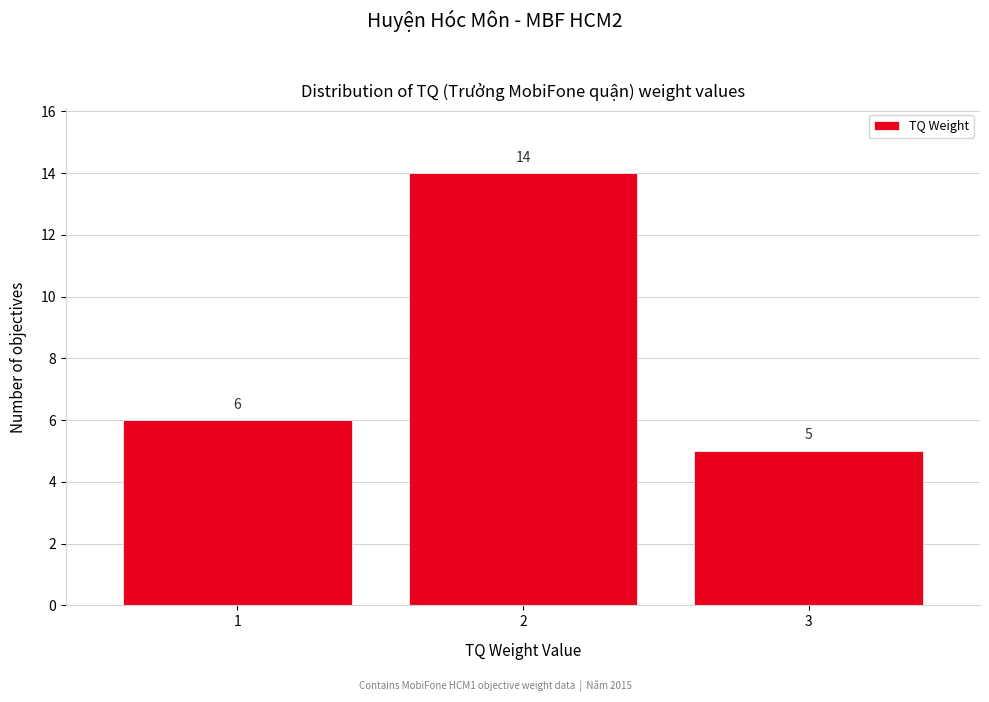

Which range on the x-axis has the tallest bar?

1.5 to 2.5